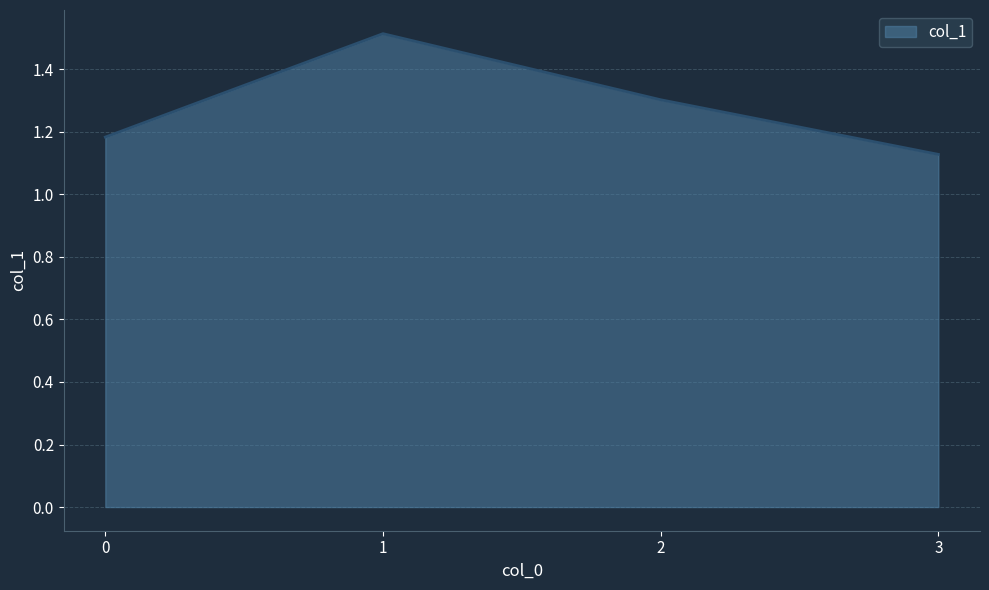

What is the difference between the maximum and minimum values?

0.4